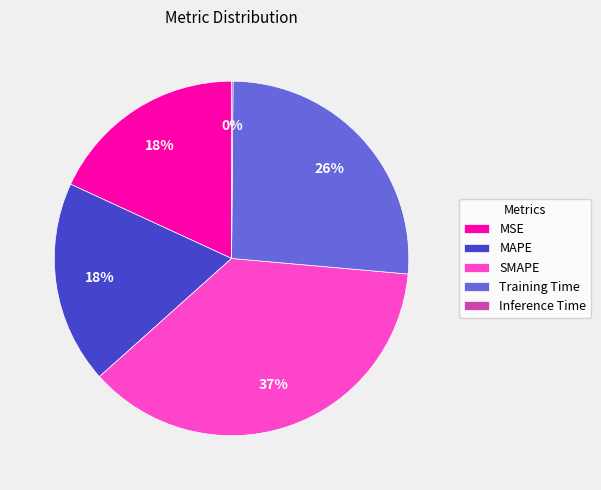

Is the sum of MAPE and Training Time greater than half?

No